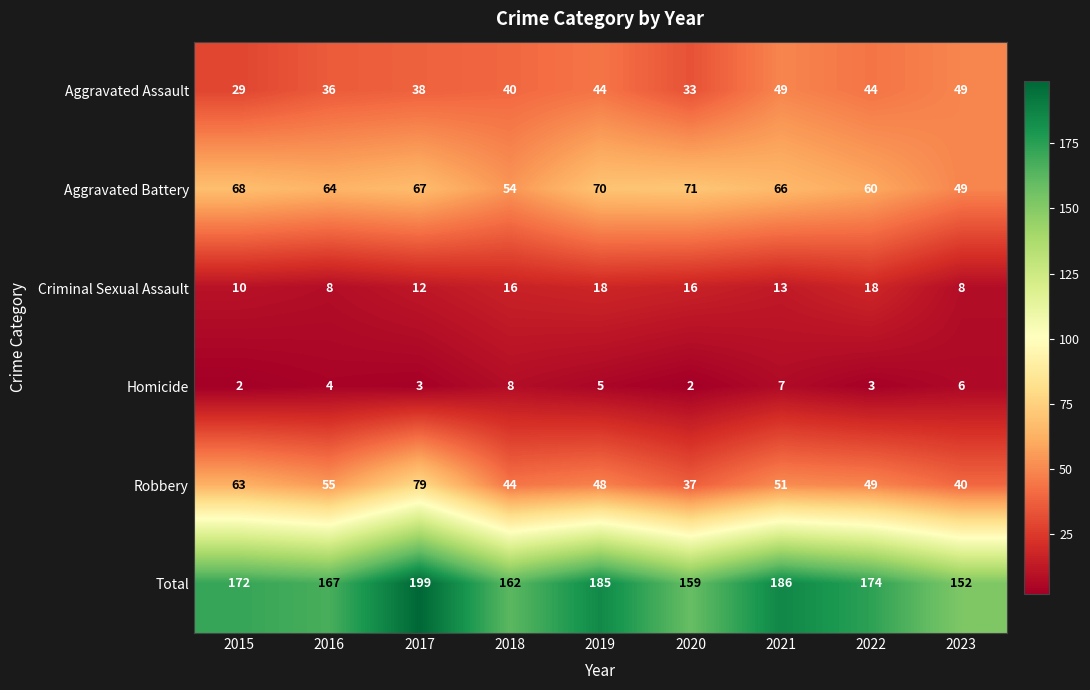

Rank the series by their maximum value, from lowest to highest.

Homicide, Criminal Sexual Assault, Aggravated Assault, Aggravated Battery, Robbery, Total